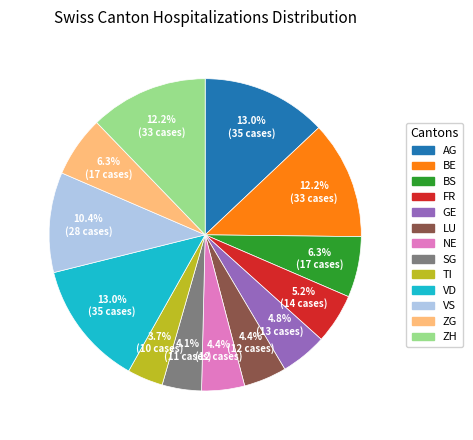

How many segments does this pie chart have?

13